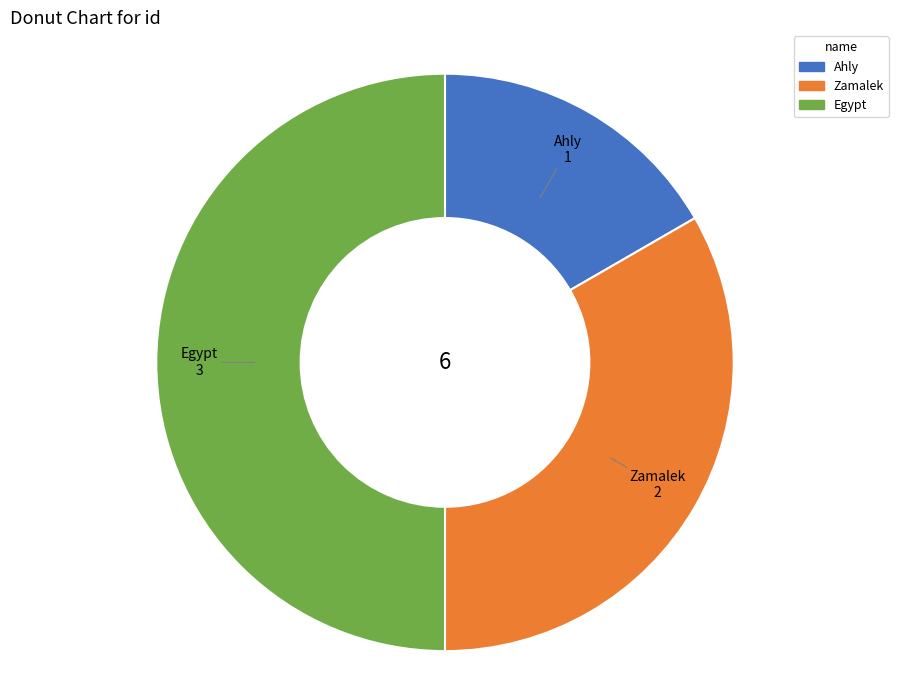

Does Zamalek represent more than half of the total?

No